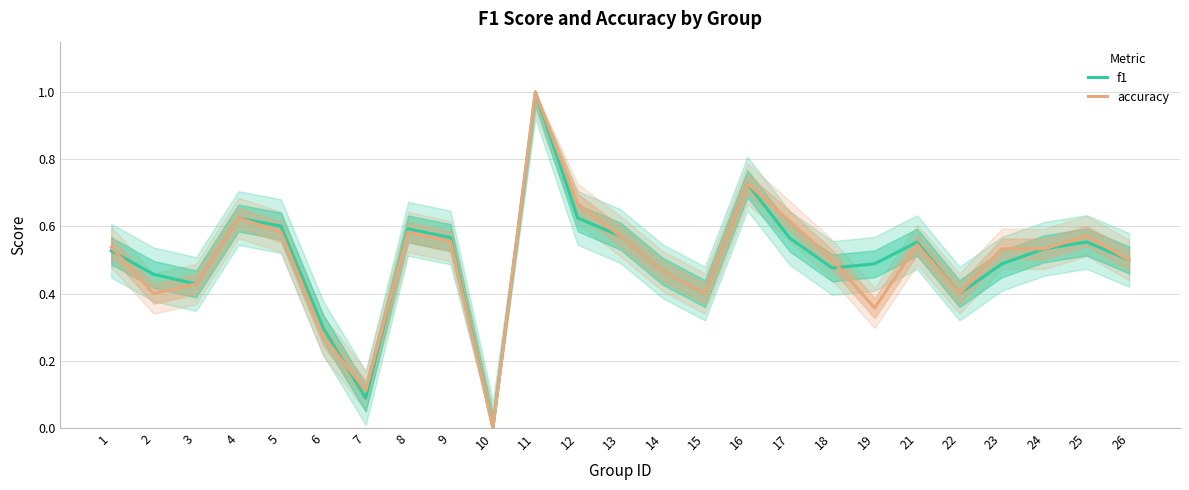

What is the total value across all series at 23?

1.0